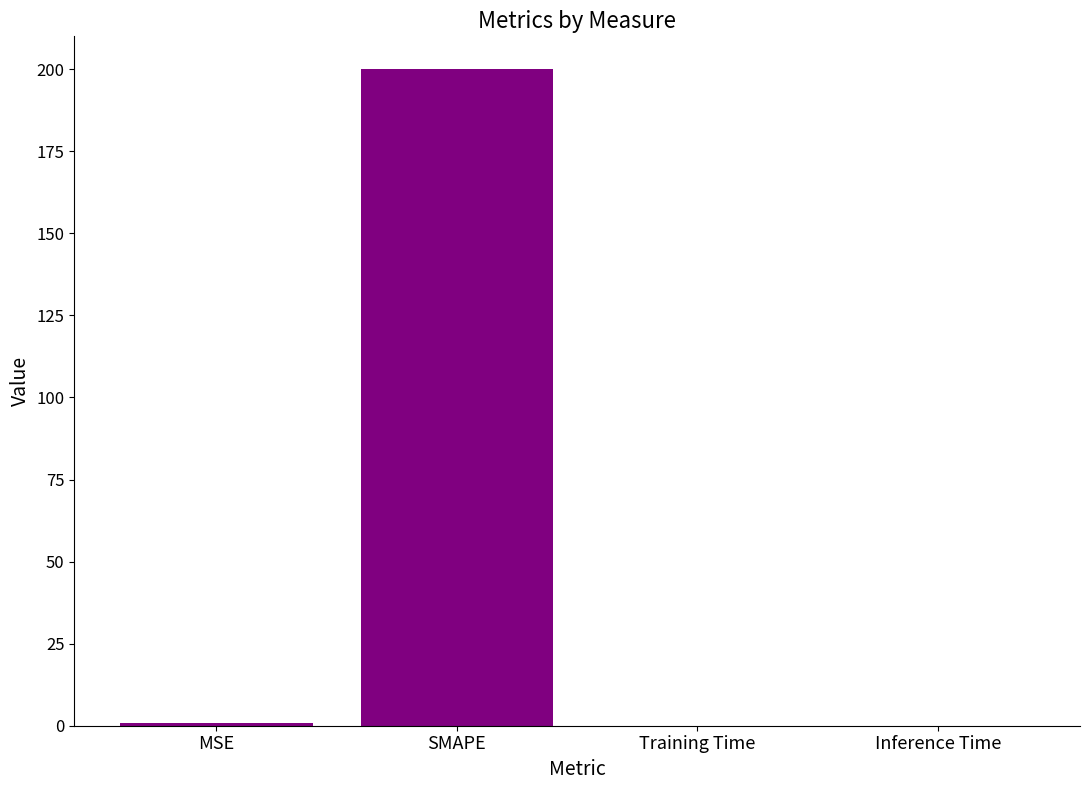

The chart shows a value of 0.0 at Training Time. True or false?

True